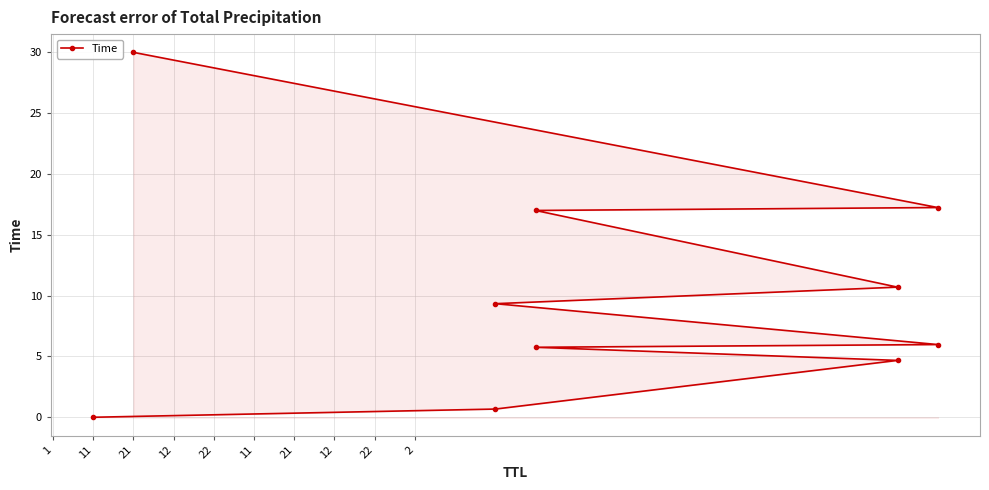

Count the number of values greater than 9.

5